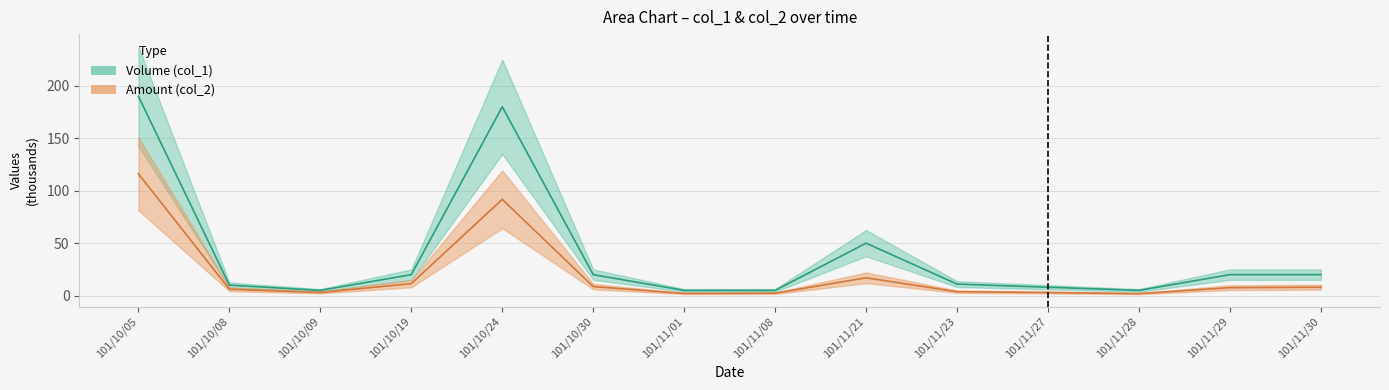

True or false: Amount (col_2) and Volume (col_1) intersect in this chart.

False